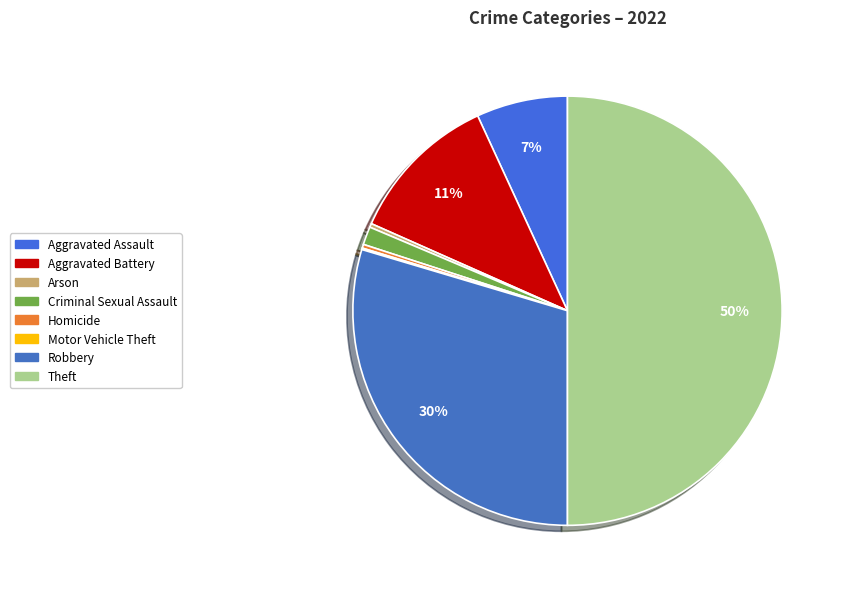

To the nearest percent, what is the average slice percentage?

12%